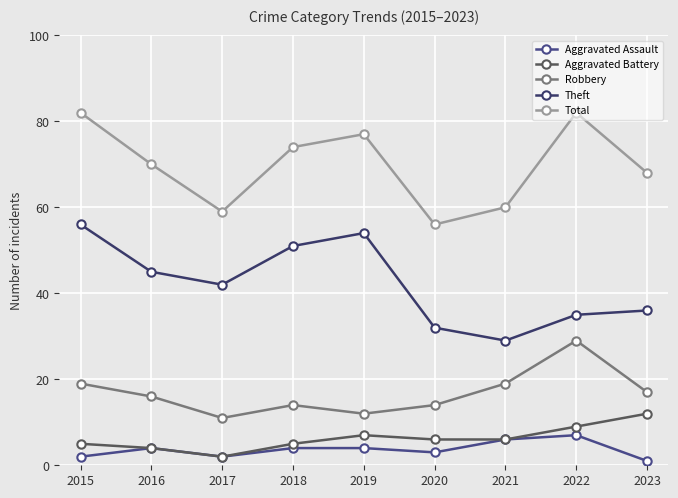

True or false: Aggravated Assault and Aggravated Battery cross at least once.

False